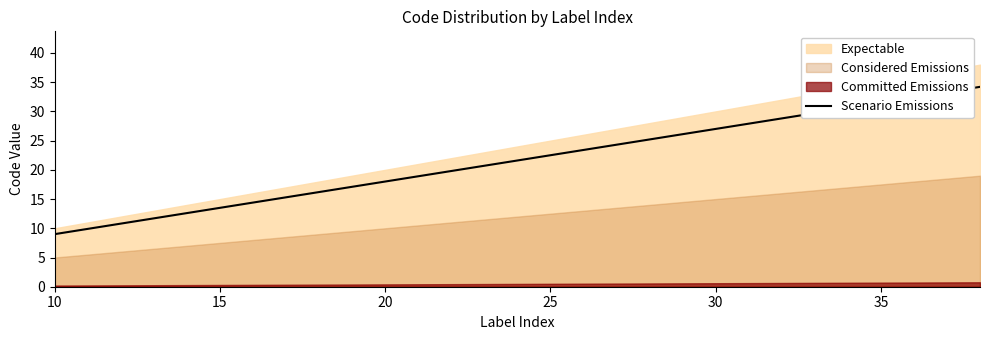

At which label does Scenario Emissions reach its minimum?

10